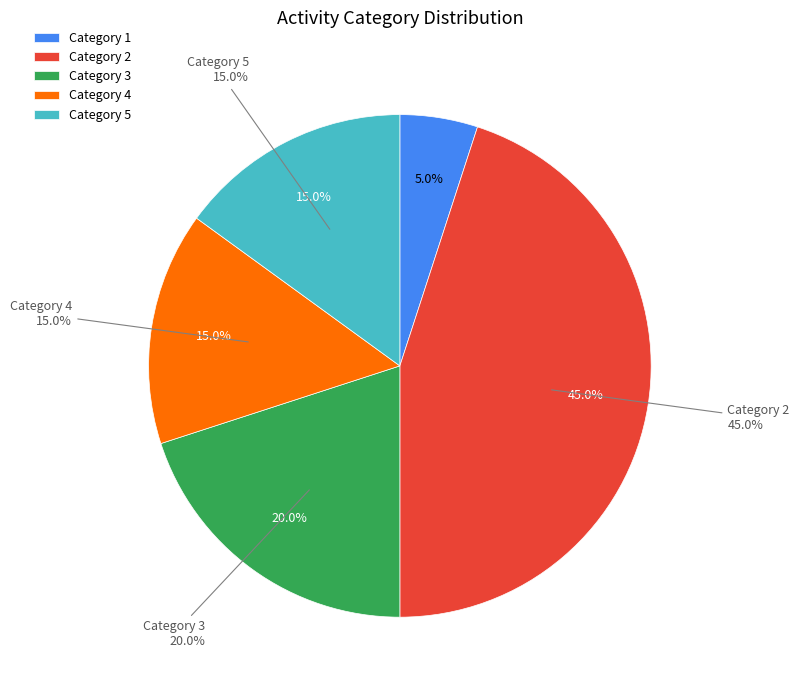

True or false: 4 accounts for 29% of the total.

False